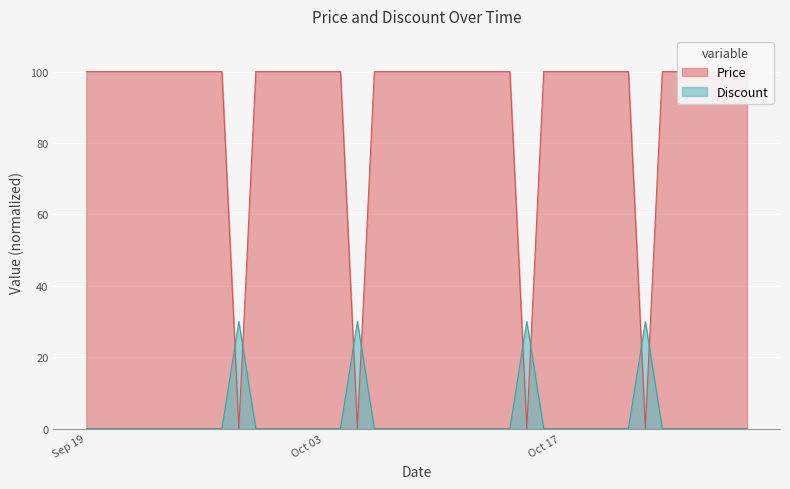

At which label does Price reach its minimum?

2023-09-28